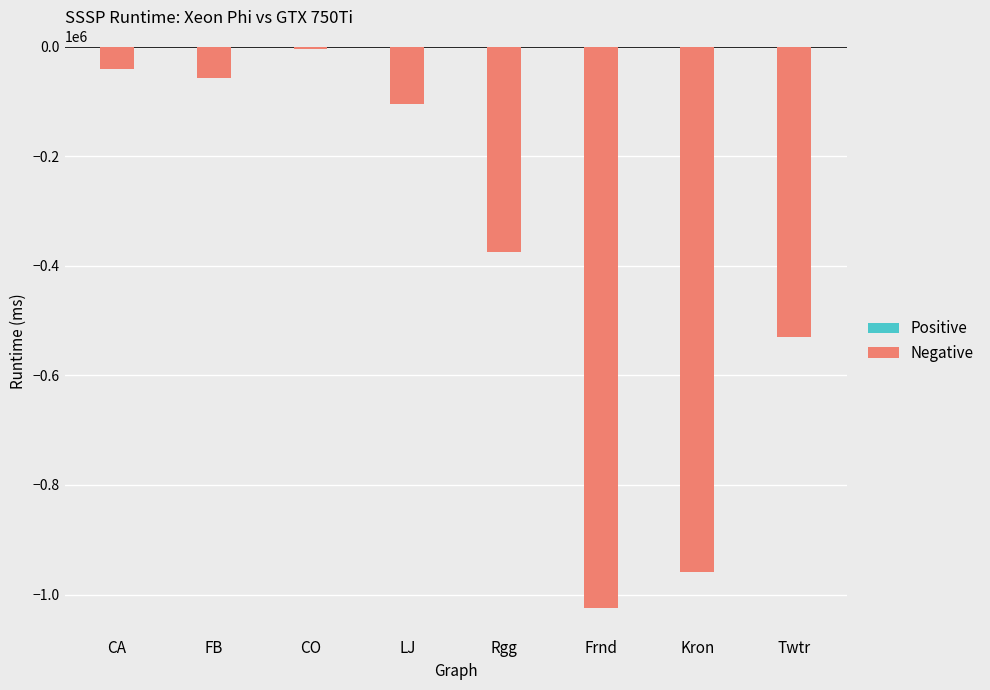

The value at Kron is -959530.8. True or false?

True